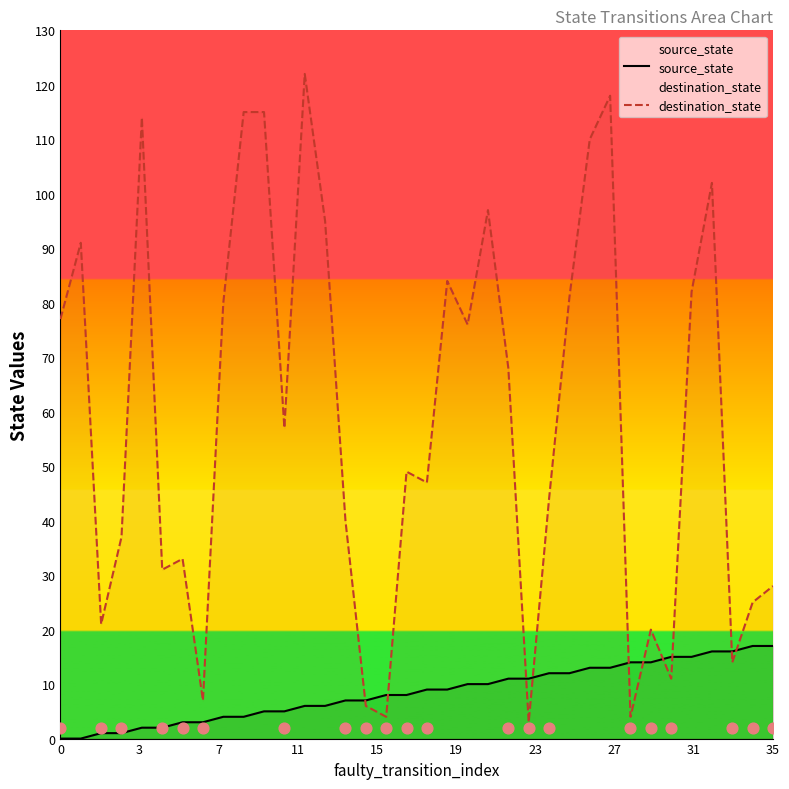

Which series reaches the minimum Y coordinate?

source_state